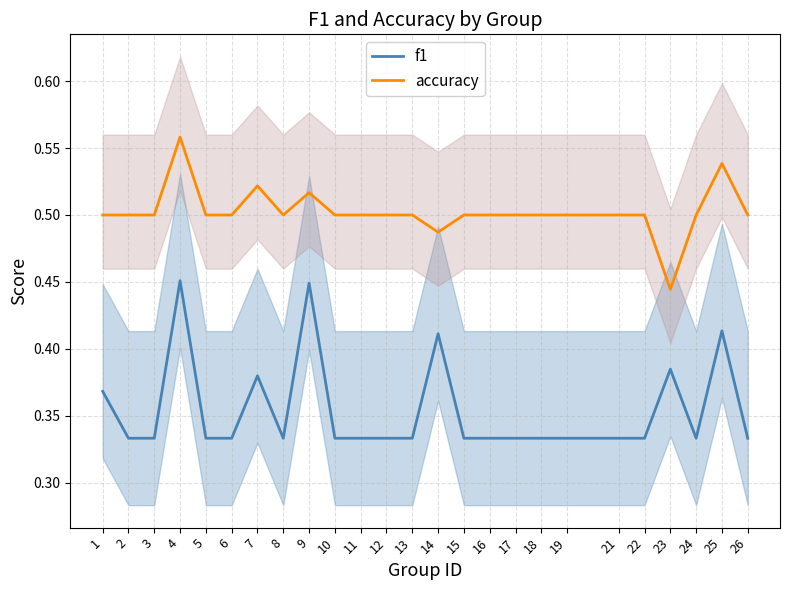

Is it true that accuracy equals 0.5 at 18?

True